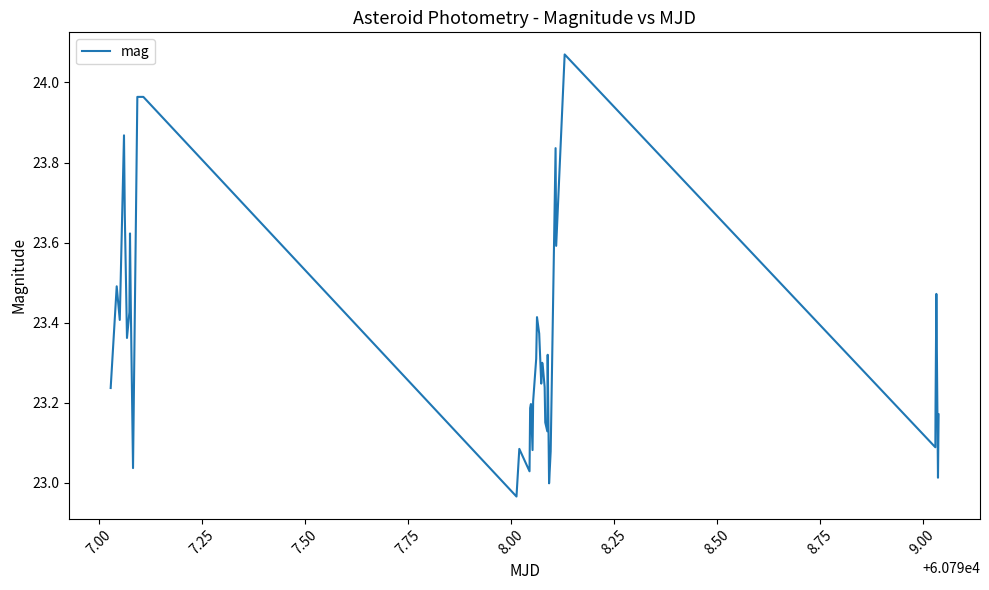

How many lines are shown in the chart?

1